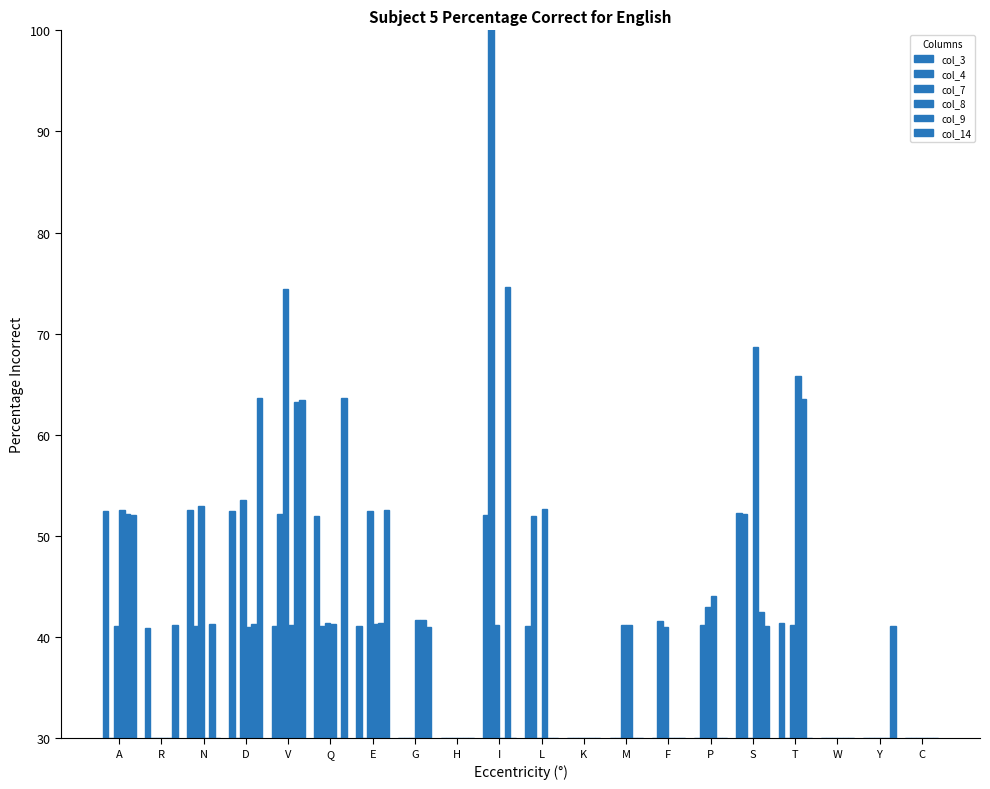

How many categories are shown in the chart?

20